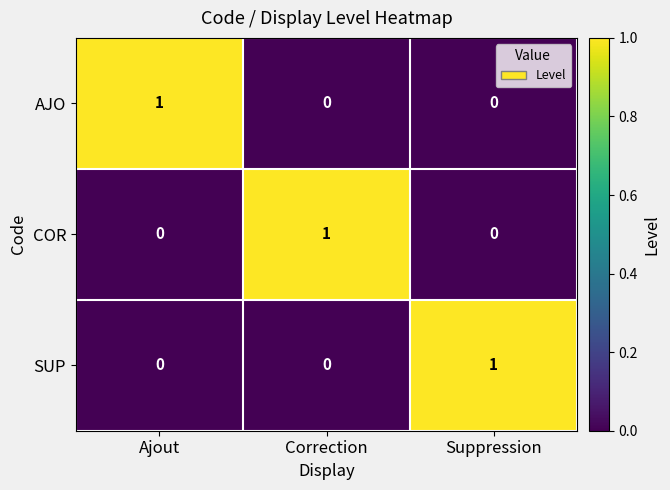

At how many categories does at least one series exceed 0?

3